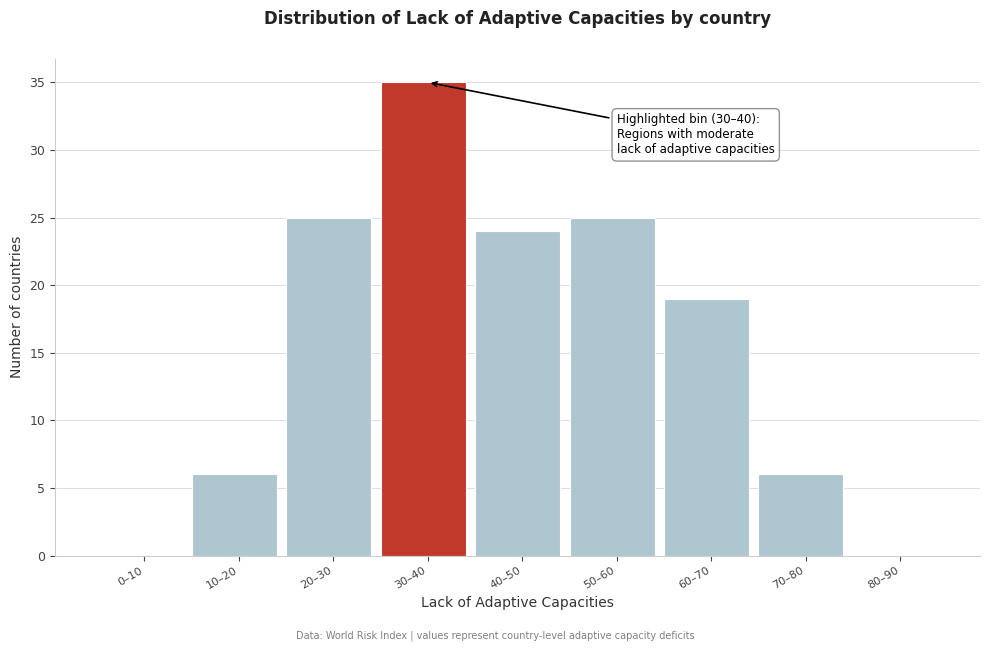

Reading right to left, list all the values displayed in this chart.

80–90=0	70–80=6	60–70=19	50–60=25	40–50=24	30–40=35	20–30=25	10–20=6	0–10=0